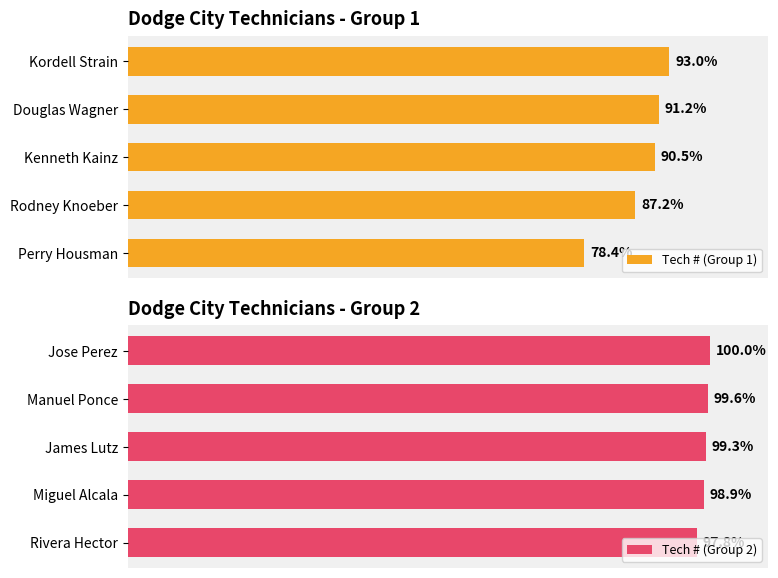

Which category has the highest value in the Tech # (Group 2) series?

Jose Perez